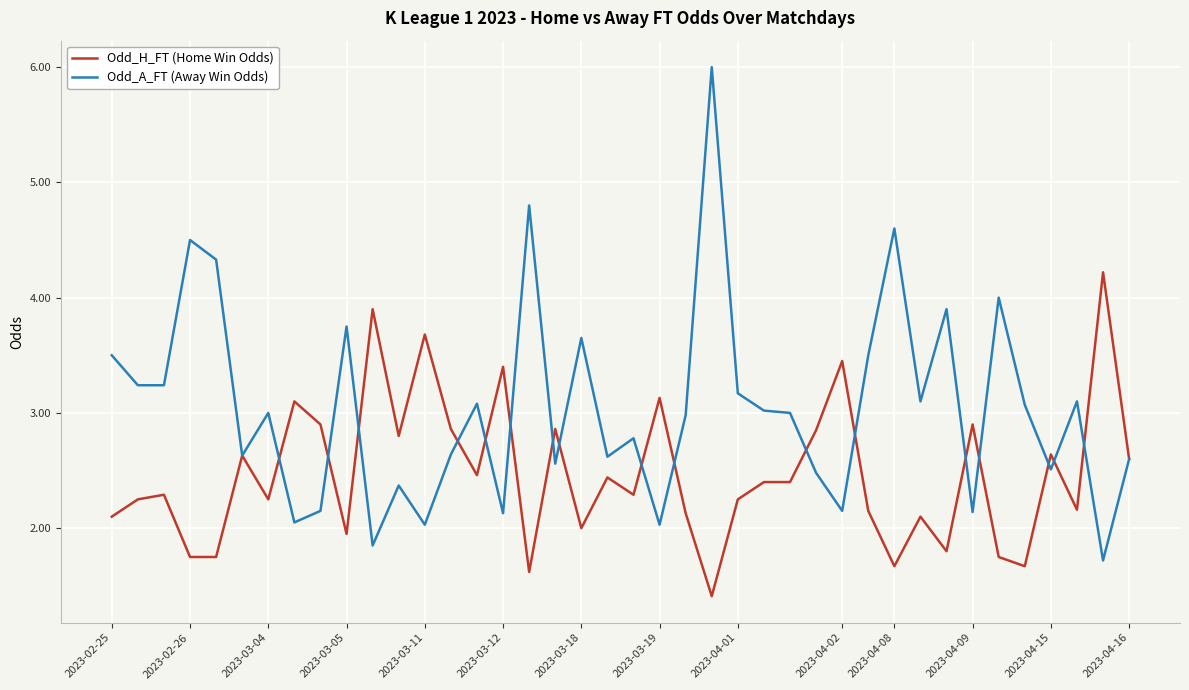

What is the greatest value displayed?

6.0